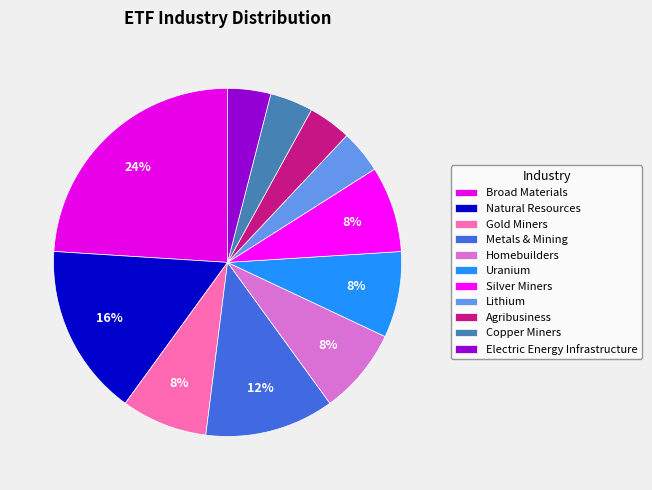

True or false: Agribusiness accounts for 4% of the total.

True